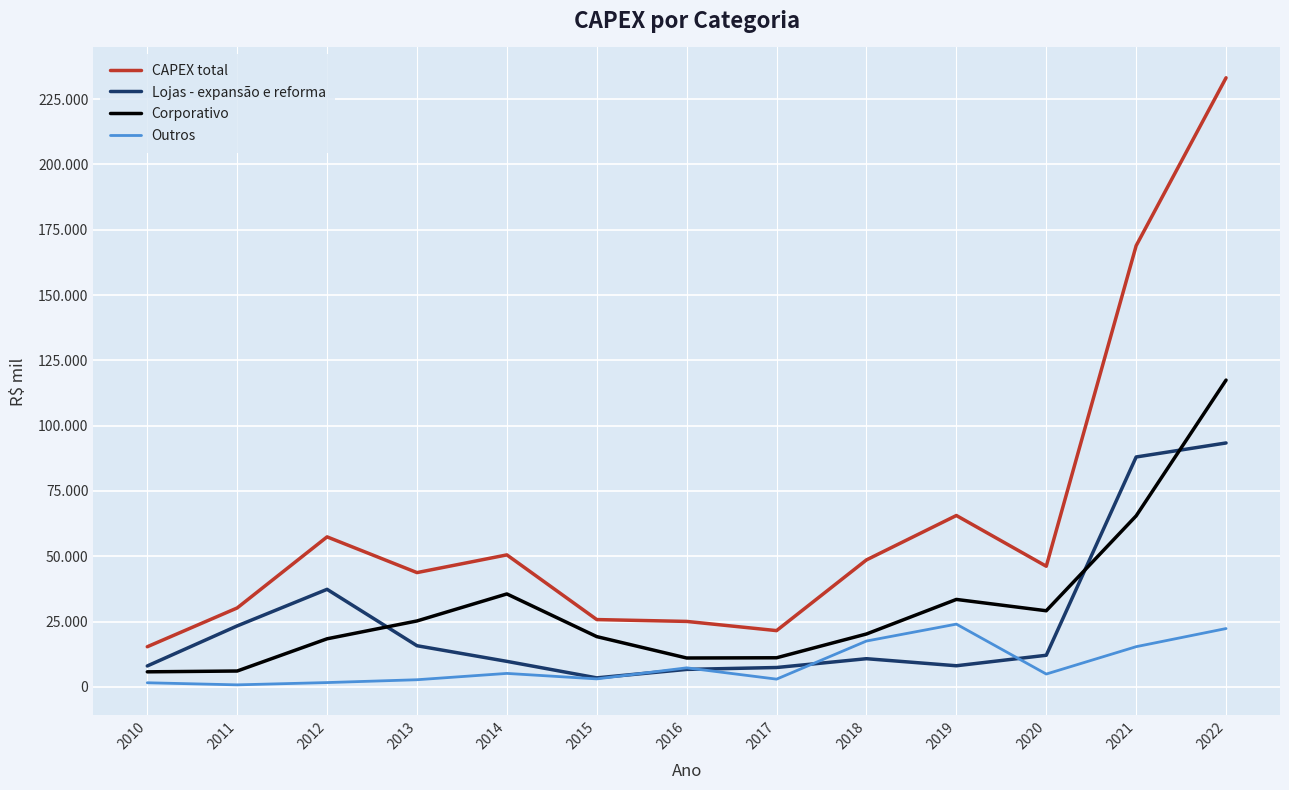

What is the value of the Lojas - expansão e reforma point at the 7th from the left?

6702.4